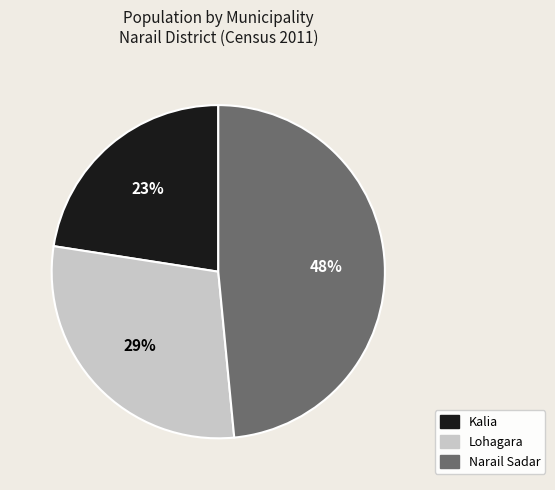

What percentage is the Kalia slice, to the nearest percent?

23%